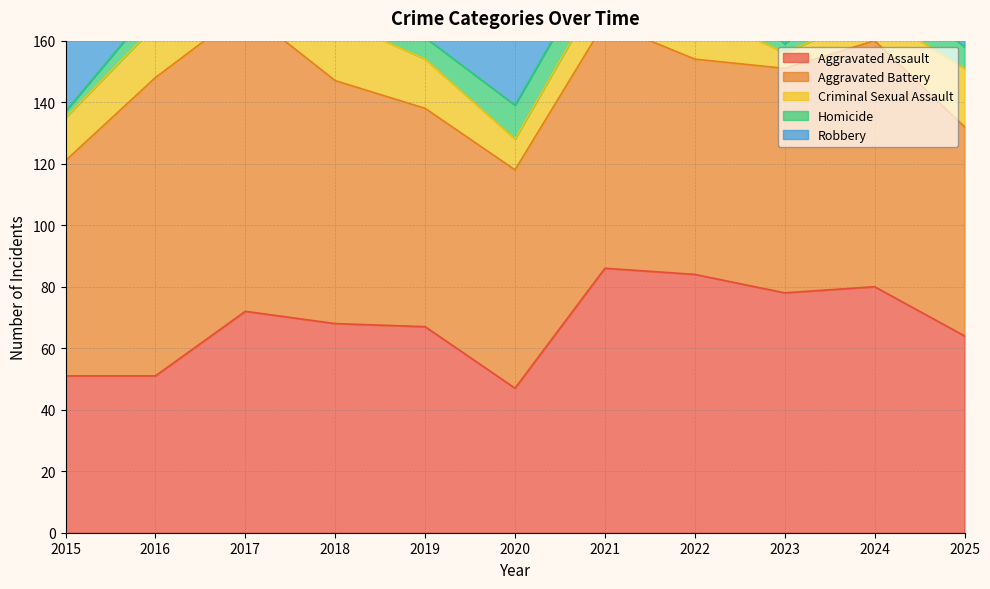

What is the highest value of the Robbery series?

134